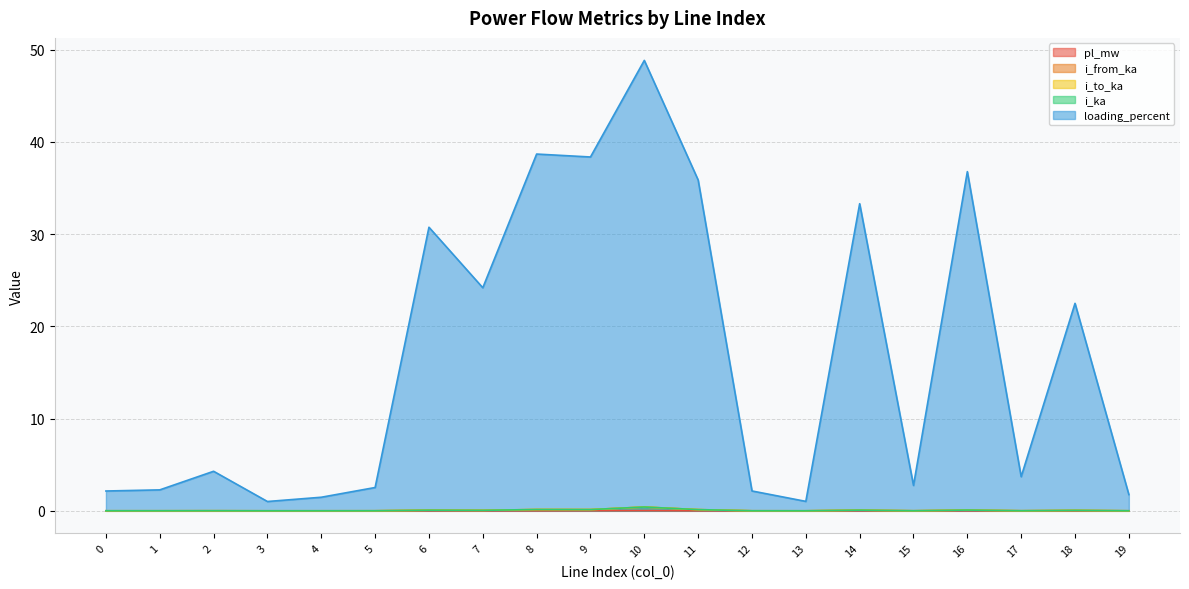

Rank the categories by loading_percent value from highest to lowest.

10, 8, 9, 16, 11, 14, 6, 7, 18, 2, 17, 15, 5, 1, 12, 0, 19, 4, 13, 3